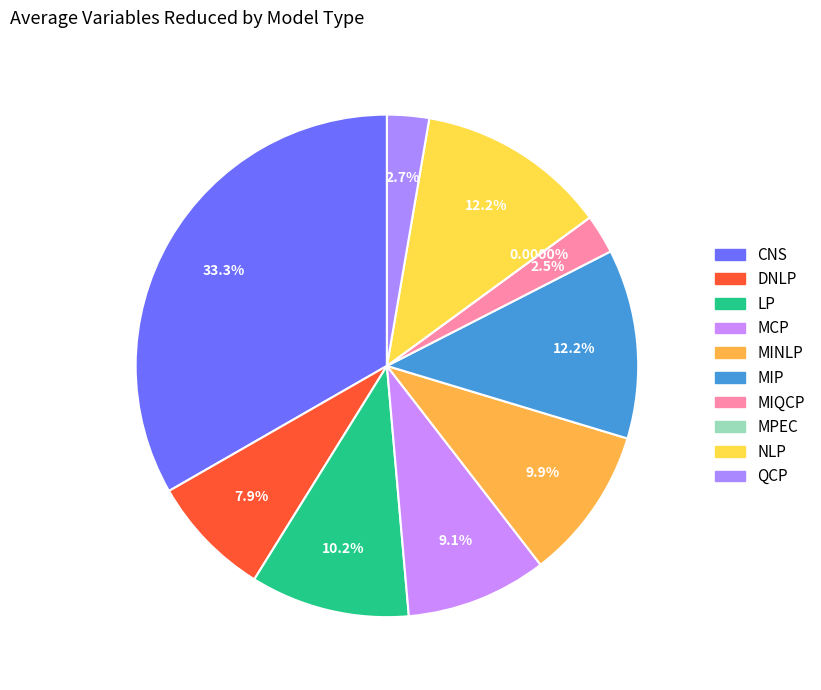

To the nearest percent, what is the combined percentage of MIQCP and QCP?

5%